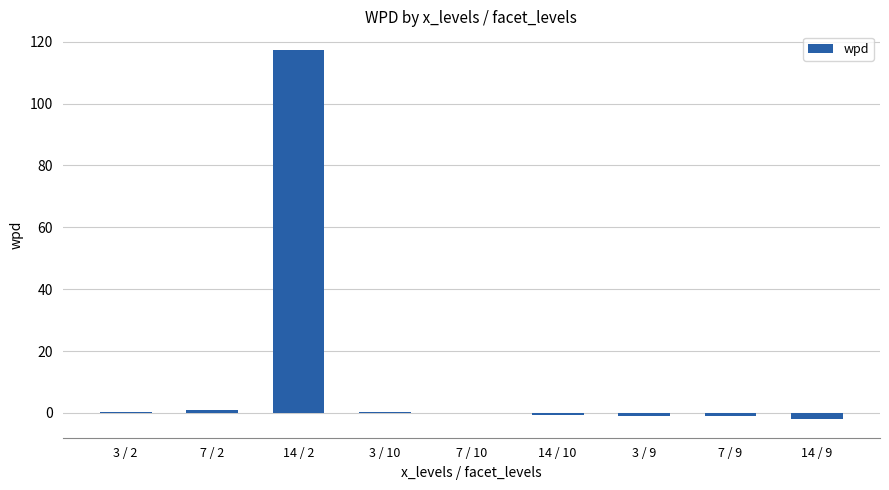

What is the greatest value displayed?

117.4